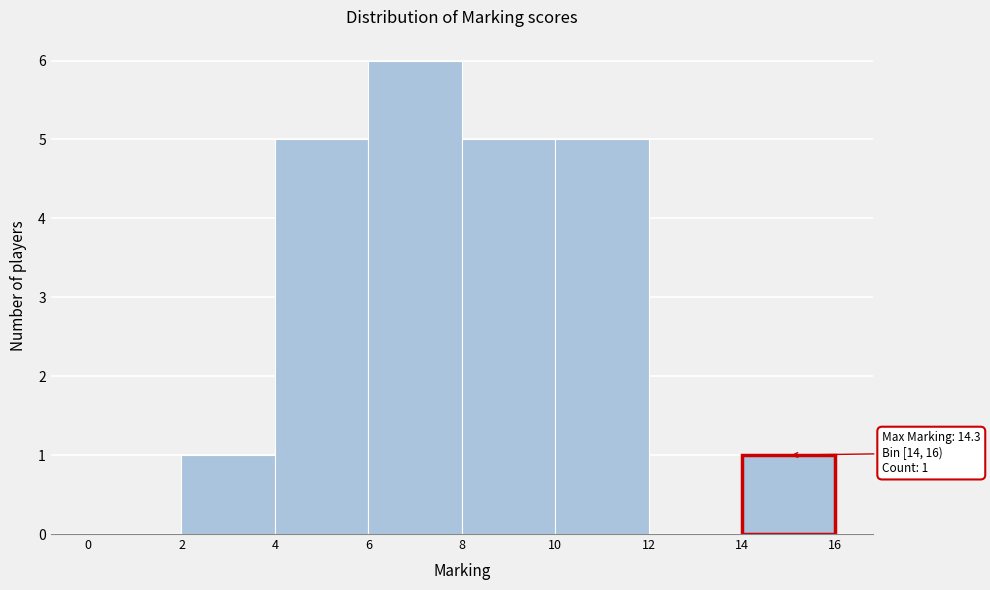

Which range on the x-axis has the tallest bar?

6 to 8